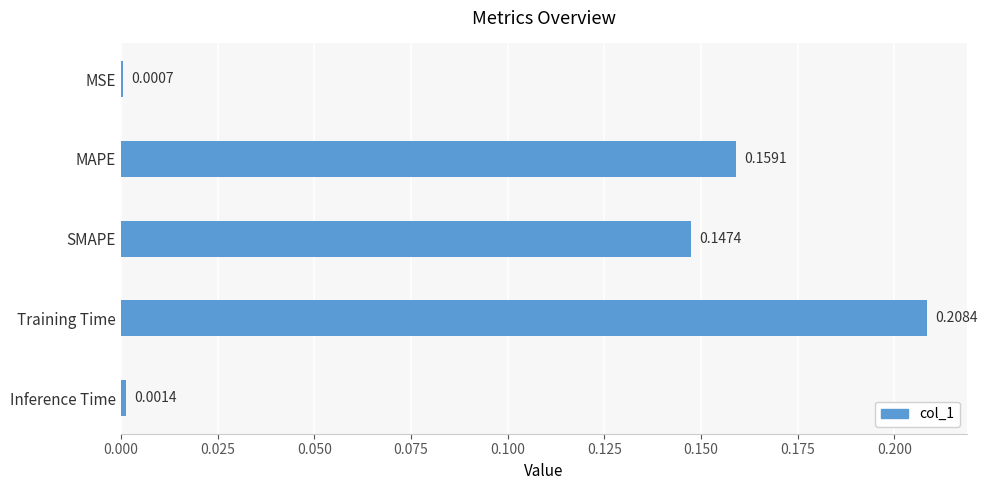

What is the label of the 2nd bar from the top?

MAPE